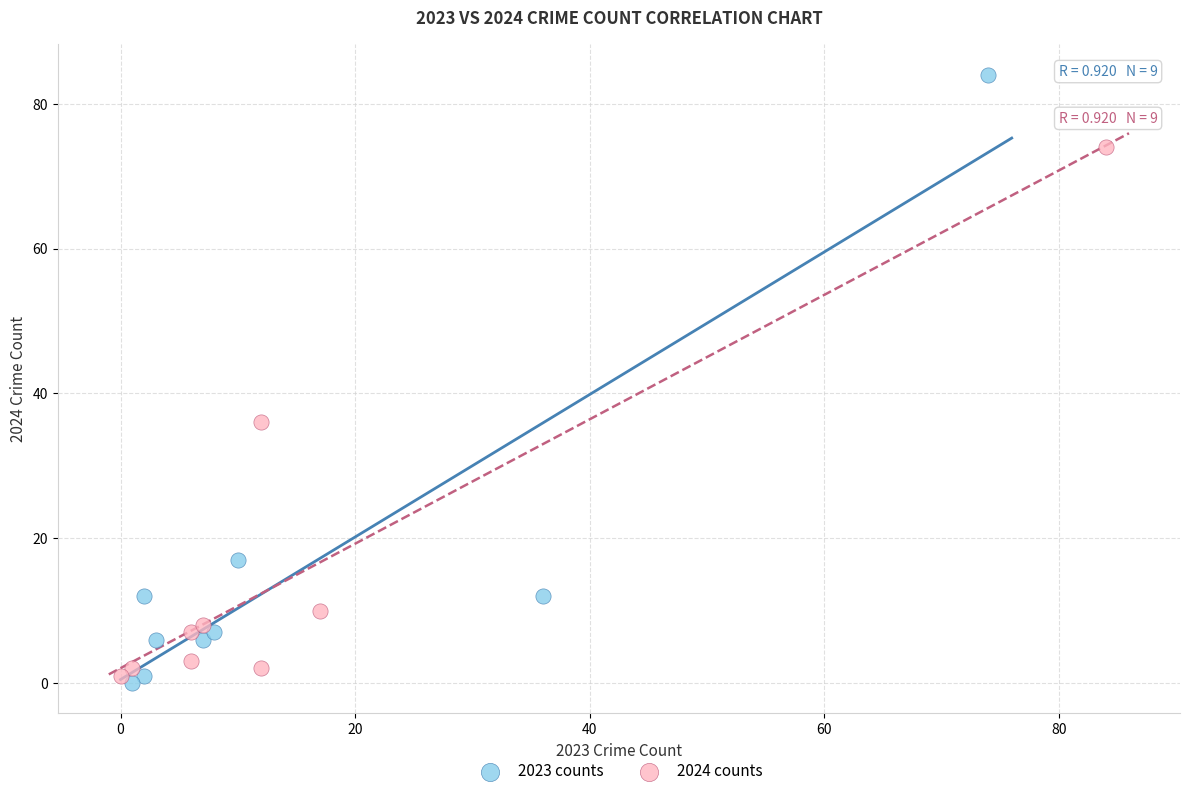

Which series has the widest spread of Y values?

2023 counts